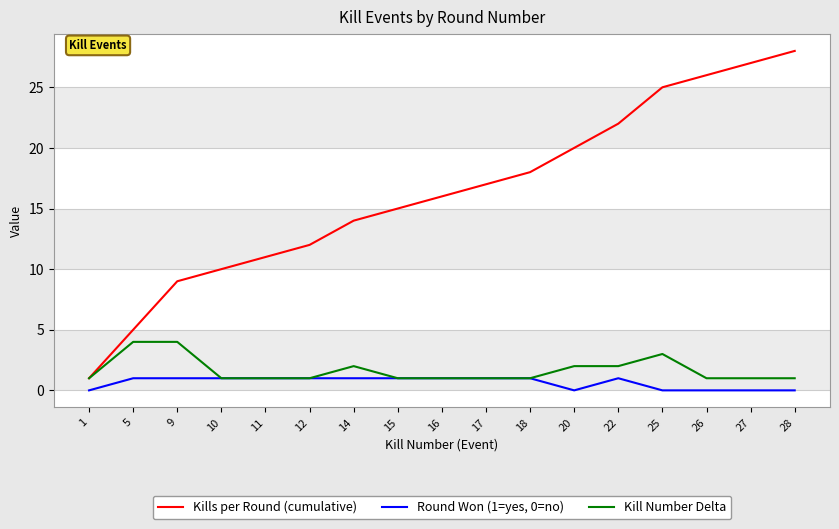

How many lines are shown in the chart?

3